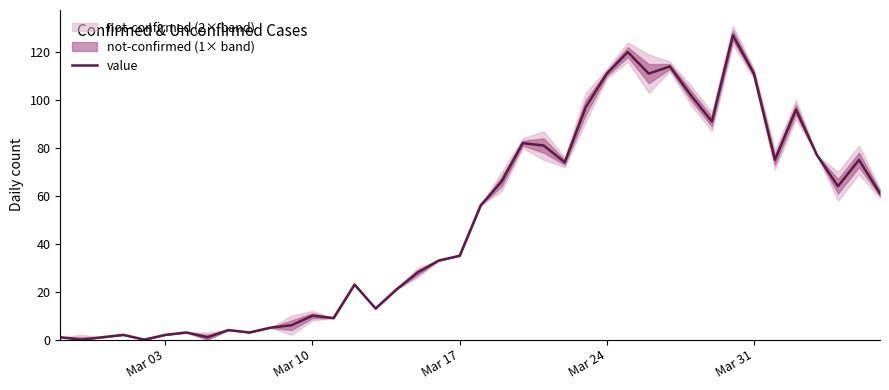

What is the maximum value for value?

127